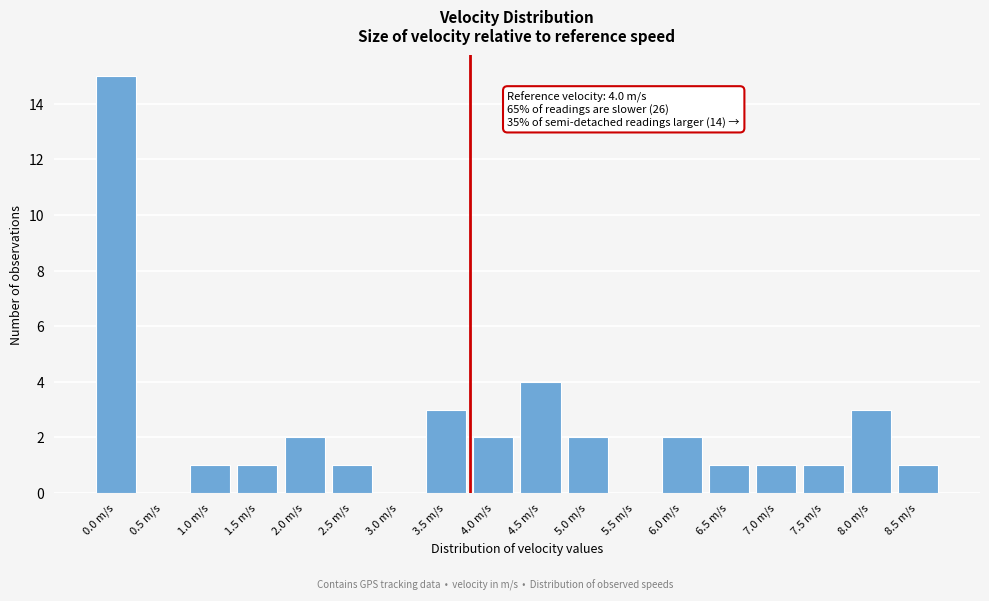

Reading left to right, list all the values displayed in this chart.

0.0 m/s=15	0.5 m/s=0	1.0 m/s=1	1.5 m/s=1	2.0 m/s=2	2.5 m/s=1	3.0 m/s=0	3.5 m/s=3	4.0 m/s=2	4.5 m/s=4	5.0 m/s=2	5.5 m/s=0	6.0 m/s=2	6.5 m/s=1	7.0 m/s=1	7.5 m/s=1	8.0 m/s=3	8.5 m/s=1